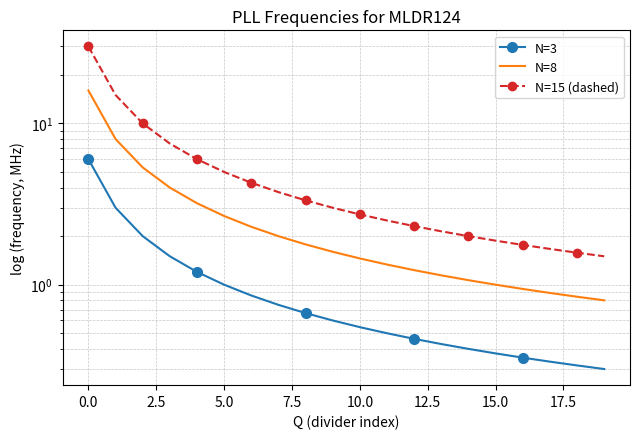

How many lines are shown in the chart?

3